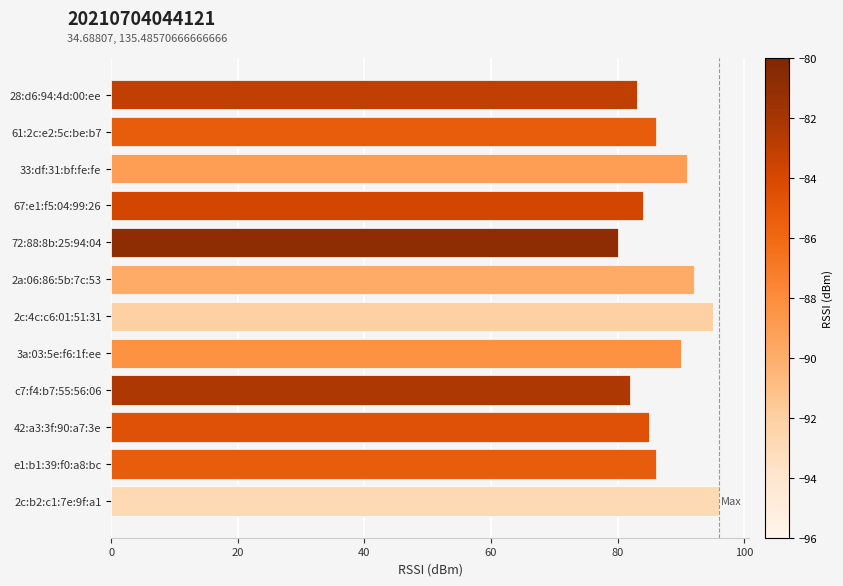

What is the difference between the maximum and minimum values?

16